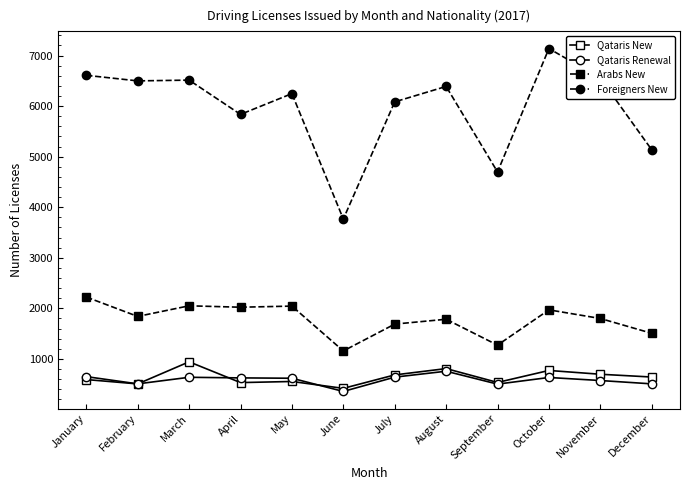

What is the average value of the Qataris Renewal series?

583